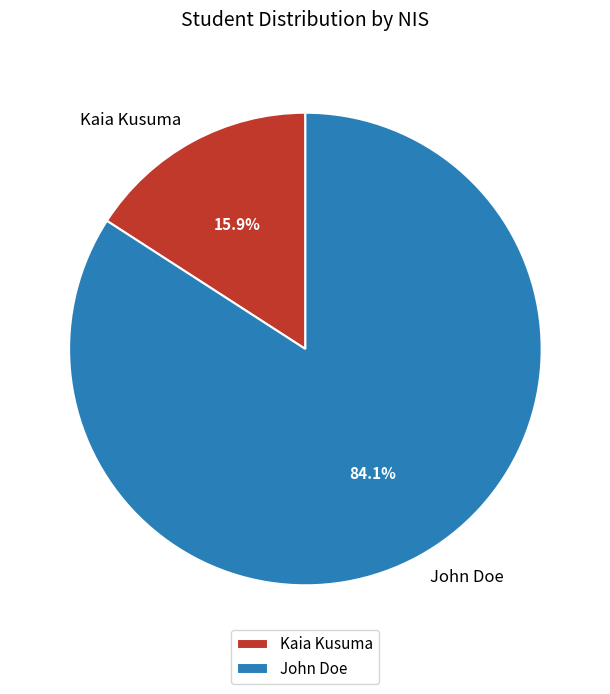

What percentage is the John Doe slice, to the nearest percent?

84%